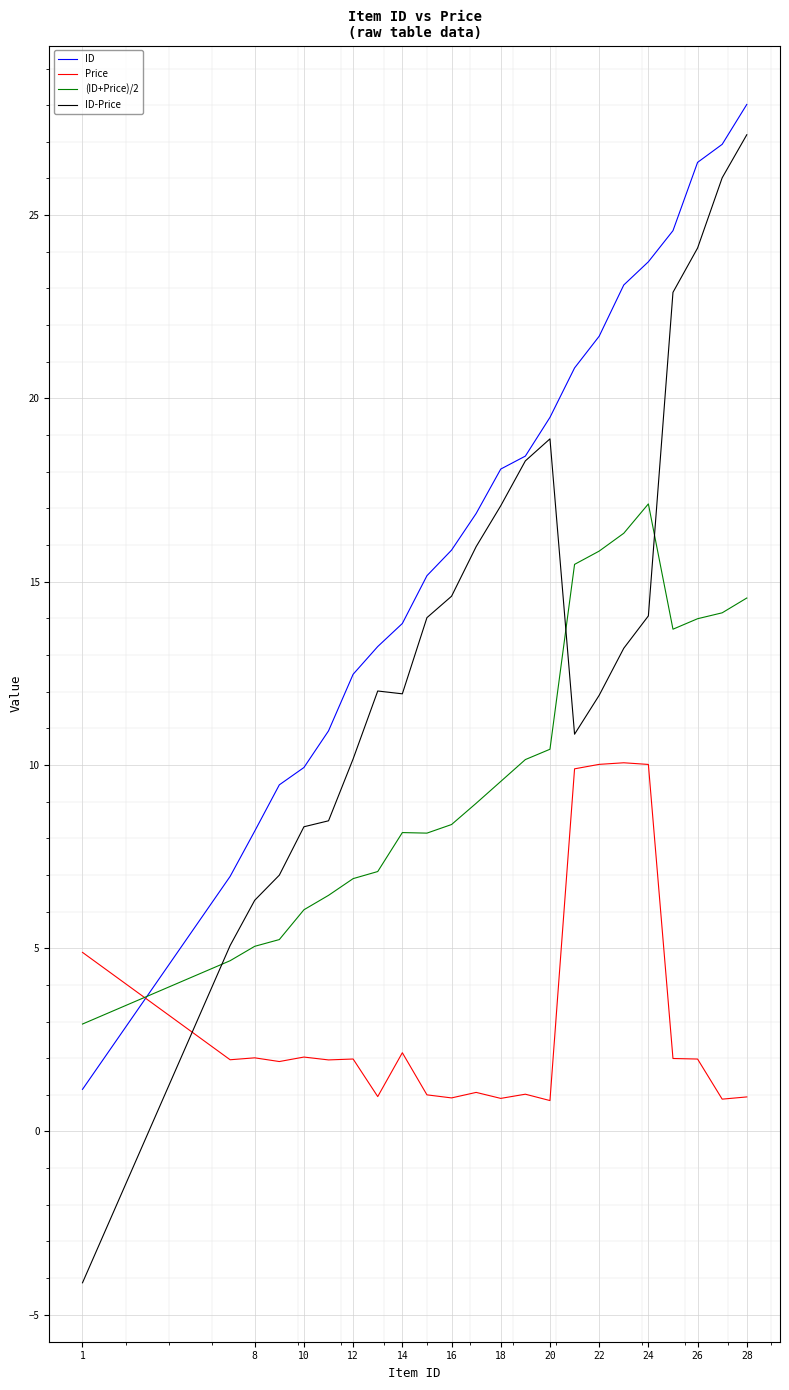

How many intersections are there between (ID+Price)/2 and Price?

1